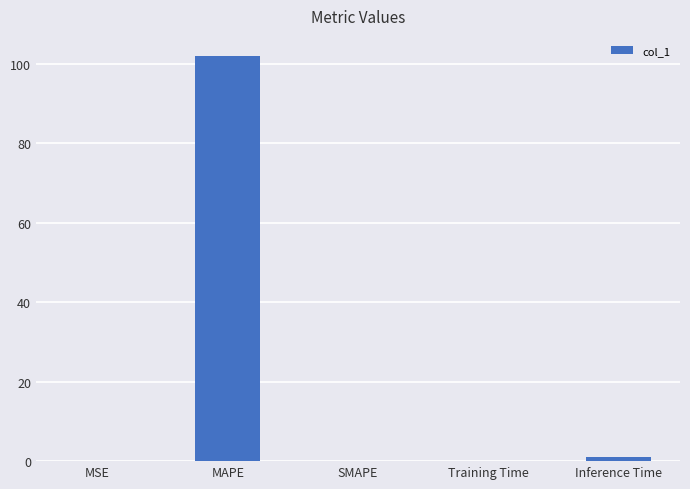

What is the greatest value displayed?

101.9